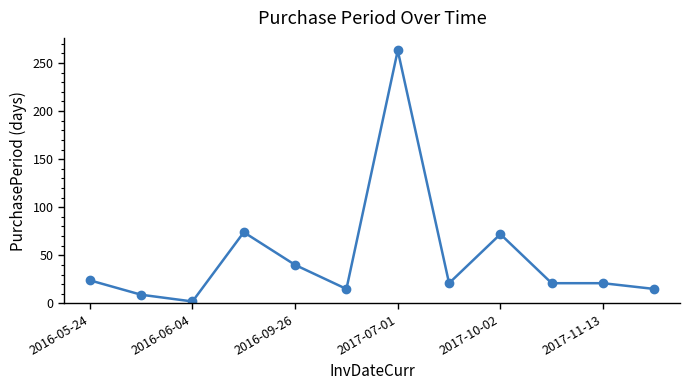

What is the difference between the second highest and second lowest values?

65